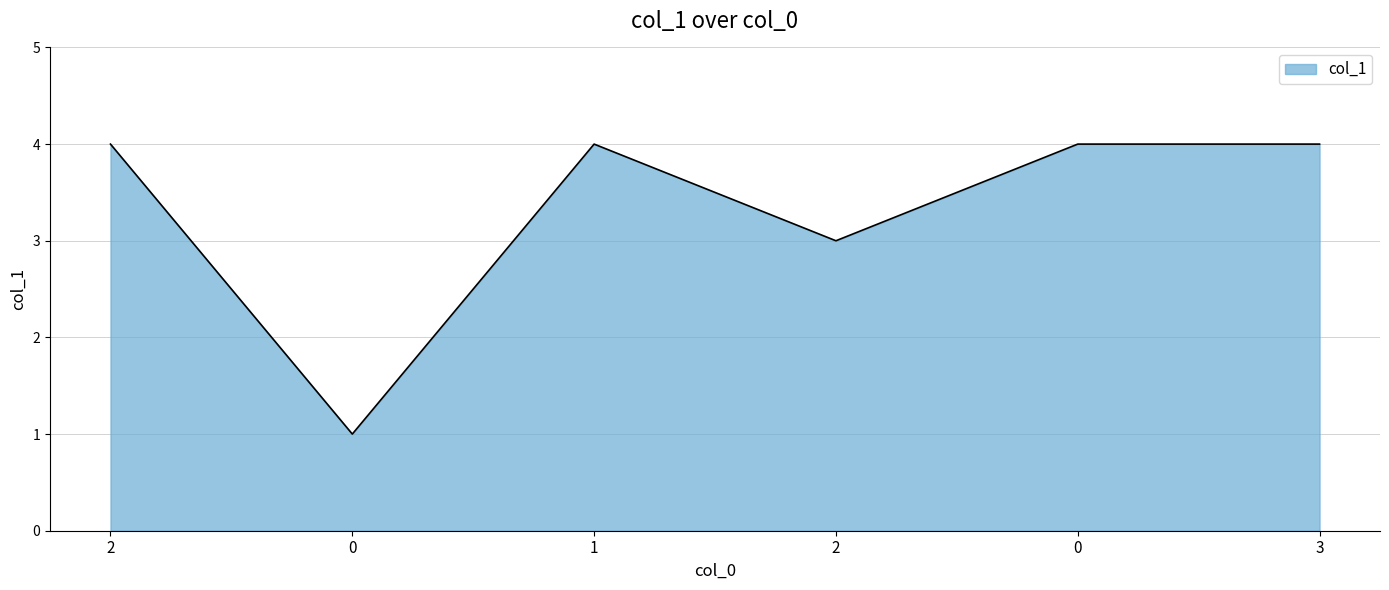

List the labels in order of value, smallest first.

0, 2, 2, 1, 0, 3